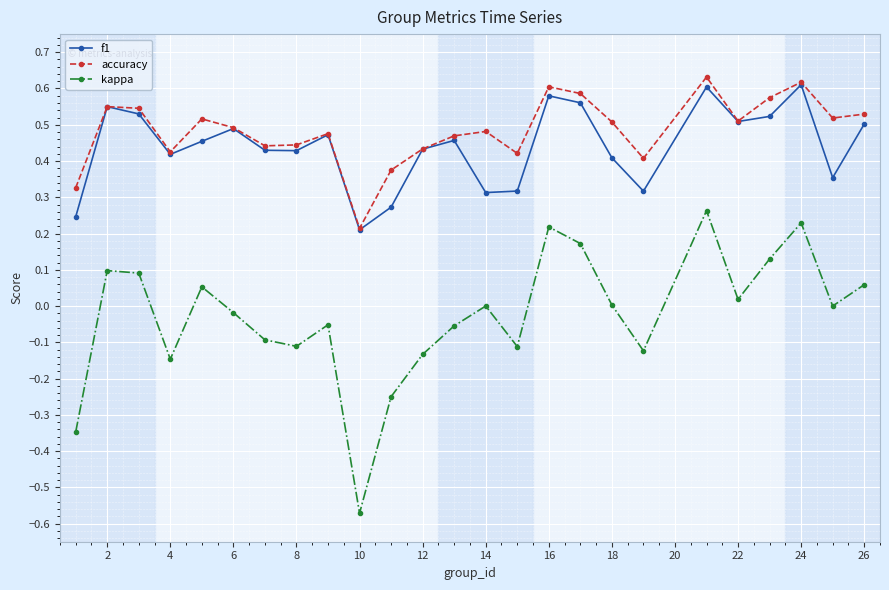

How many interior local peaks does the kappa series have?

7